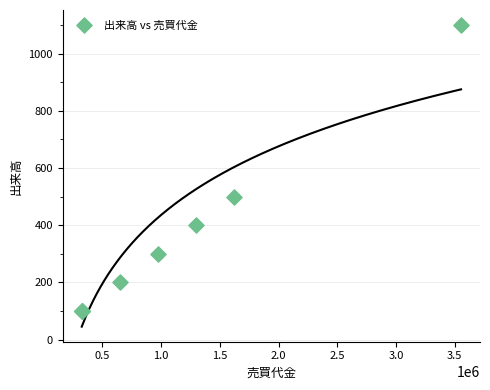

What Y value in the scatter plot is closest to 600?

500